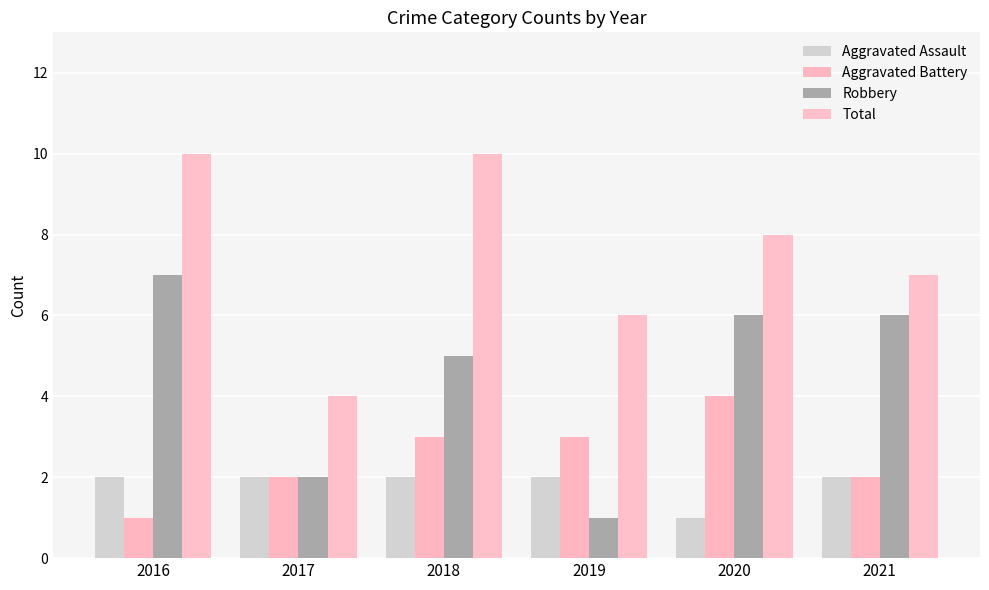

What is the difference between the maximum and second lowest values in the Aggravated Battery series?

2